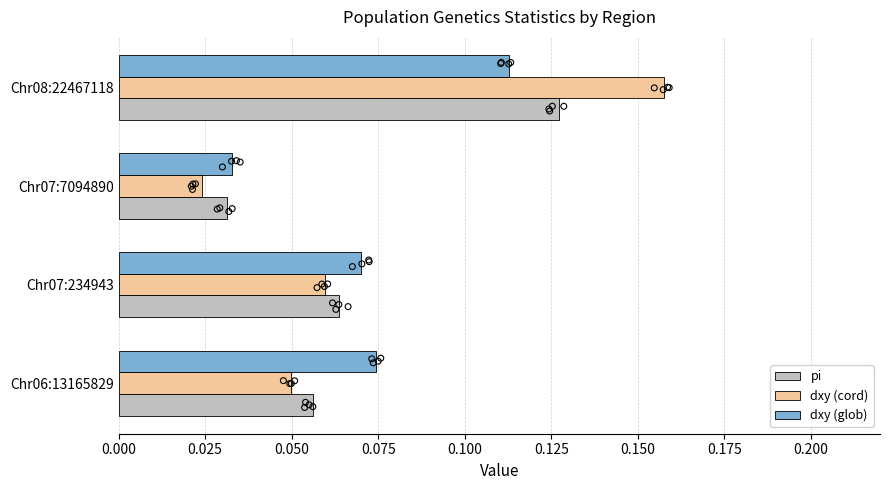

Which series contains the highest Y value?

dxy (cord)